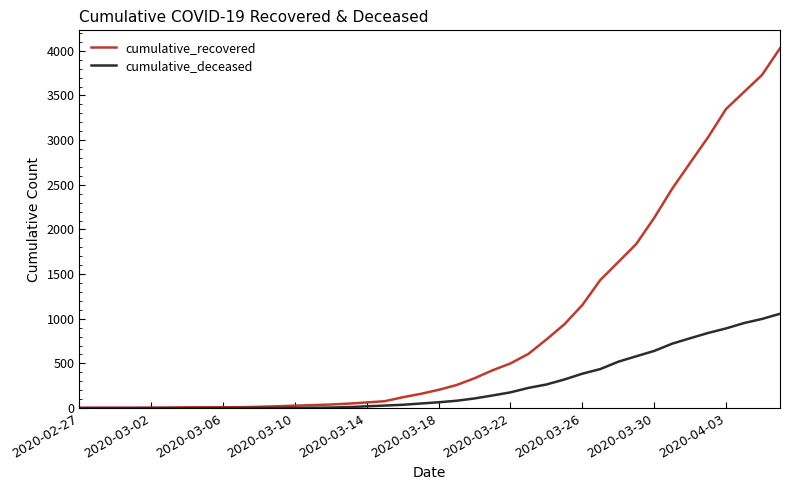

Rank the series by their average value, from highest to lowest.

cumulative_recovered, cumulative_deceased